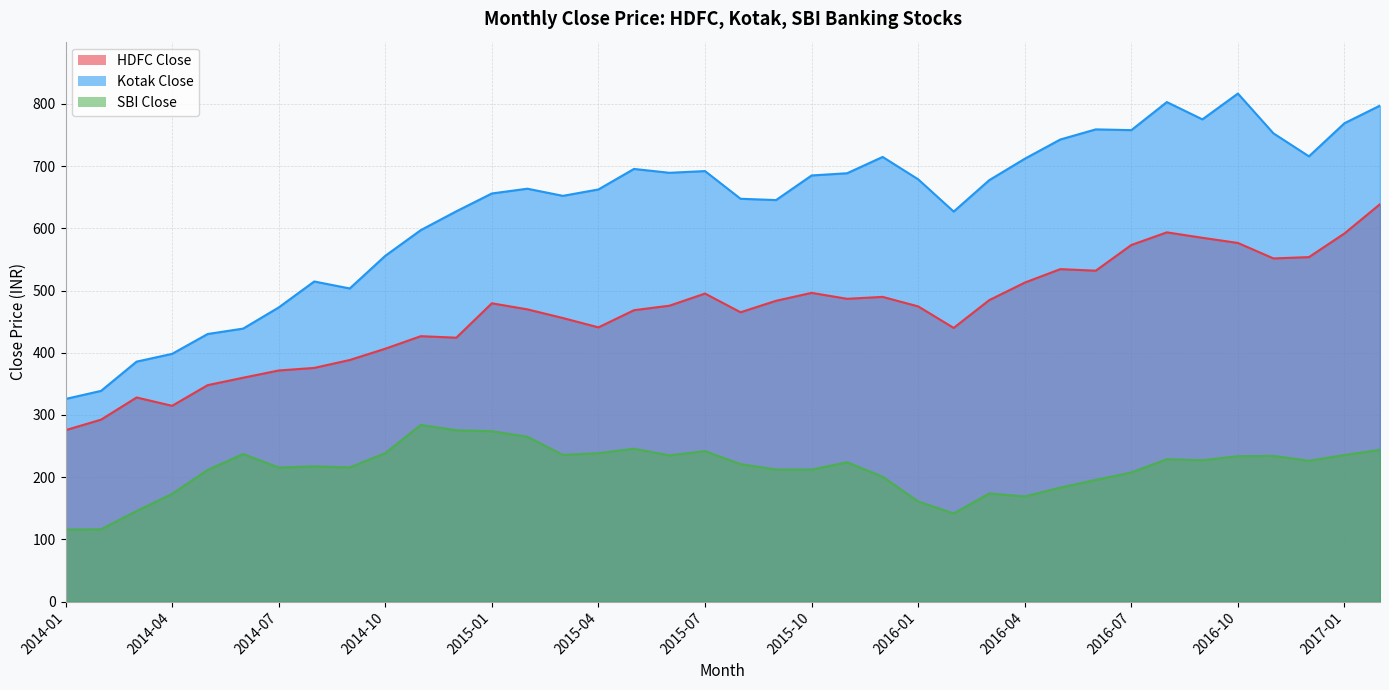

At which label is HDFC Close closest to 457?

2015-03